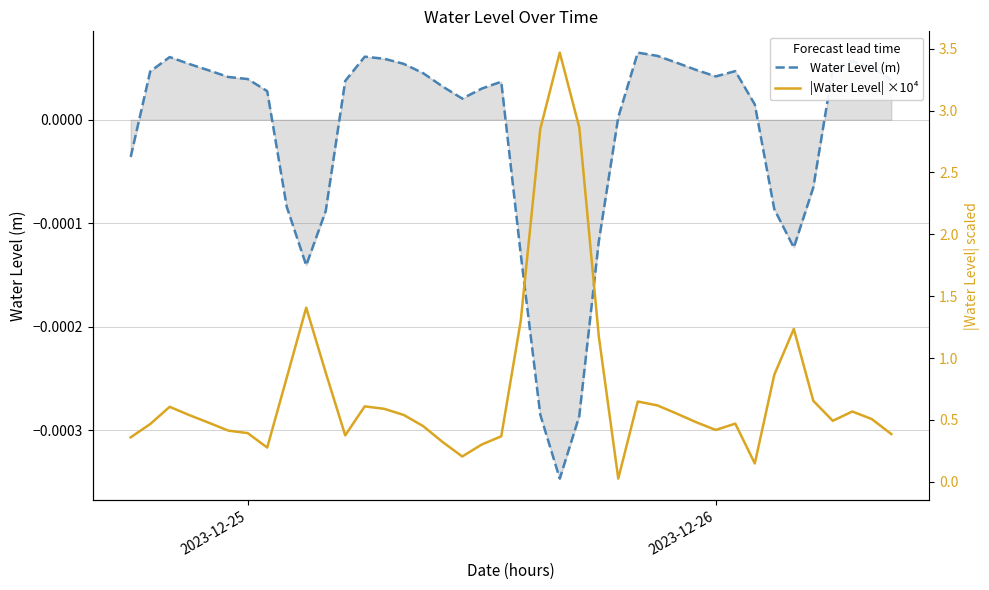

At how many categories does at least one series exceed 1?

7